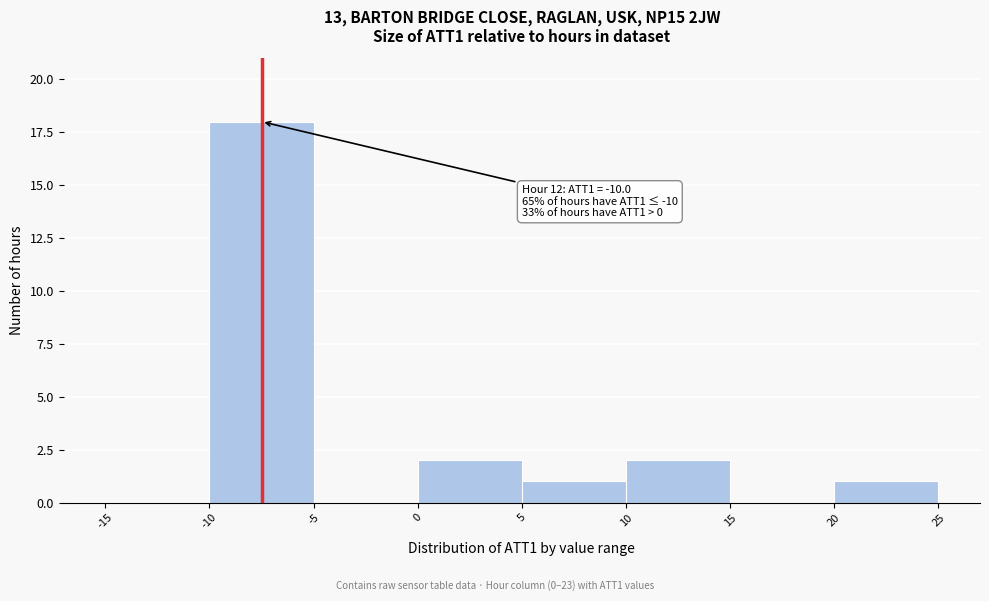

Which range on the x-axis has the tallest bar?

-10 to -5